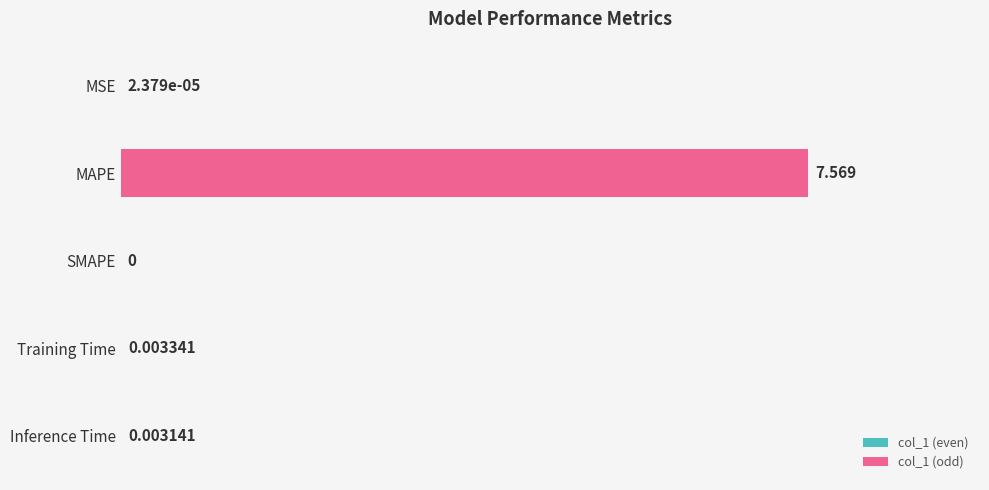

At which category does the chart reach its peak across all series?

MAPE